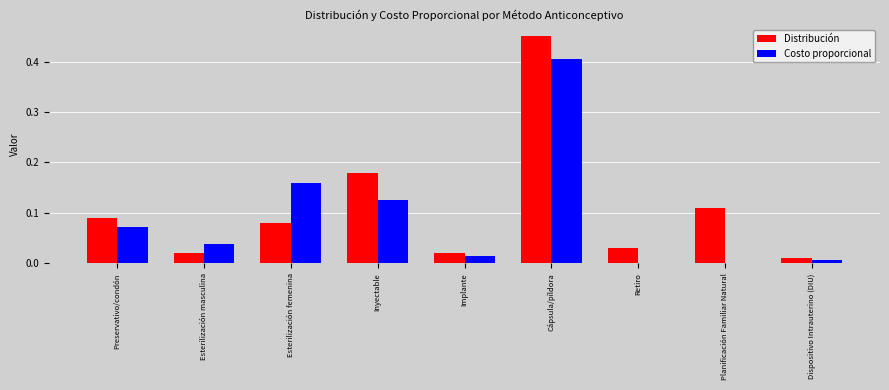

Which series has the widest spread of values?

Distribución